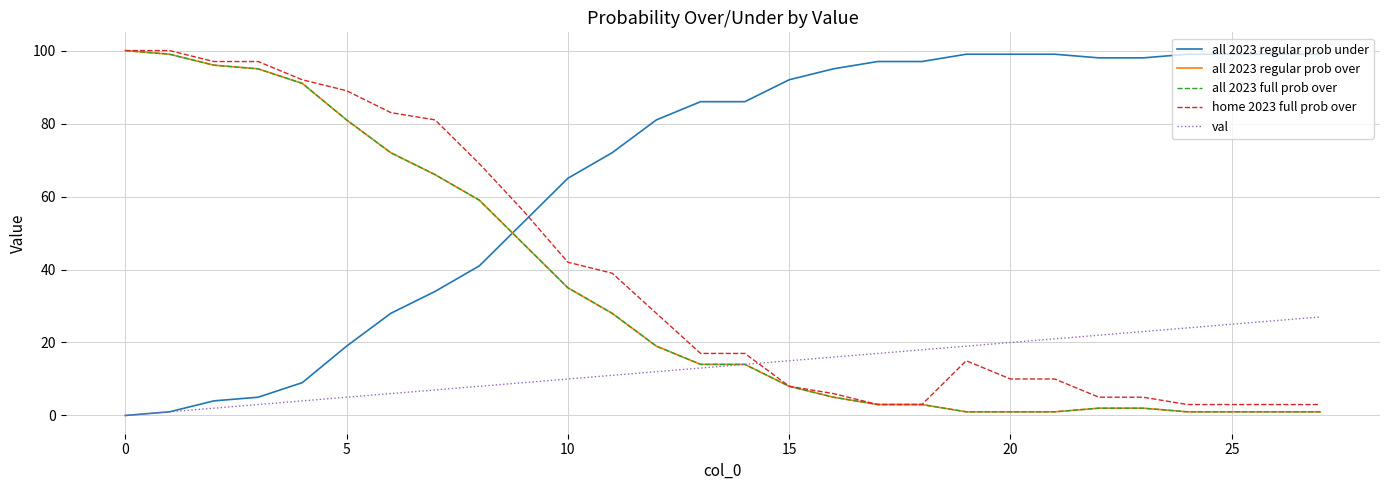

Reading left to right, transcribe all the data shown in this chart.

all 2023 regular prob under: 0	1	4	5	9	19	28	34	41	53	65	72	81	86	86	92	95	97	97	99	99	99	98	98	99	99	99	99
all 2023 regular prob over: 100	99	96	95	91	81	72	66	59	47	35	28	19	14	14	8	5	3	3	1	1	1	2	2	1	1	1	1
all 2023 full prob over: 100	99	96	95	91	81	72	66	59	47	35	28	19	14	14	8	5	3	3	1	1	1	2	2	1	1	1	1
home 2023 full prob over: 100	100	97	97	92	89	83	81	69	56	42	39	28	17	17	8	6	3	3	15	10	10	5	5	3	3	3	3
val: 0	1	2	3	4	5	6	7	8	9	10	11	12	13	14	15	16	17	18	19	20	21	22	23	24	25	26	27